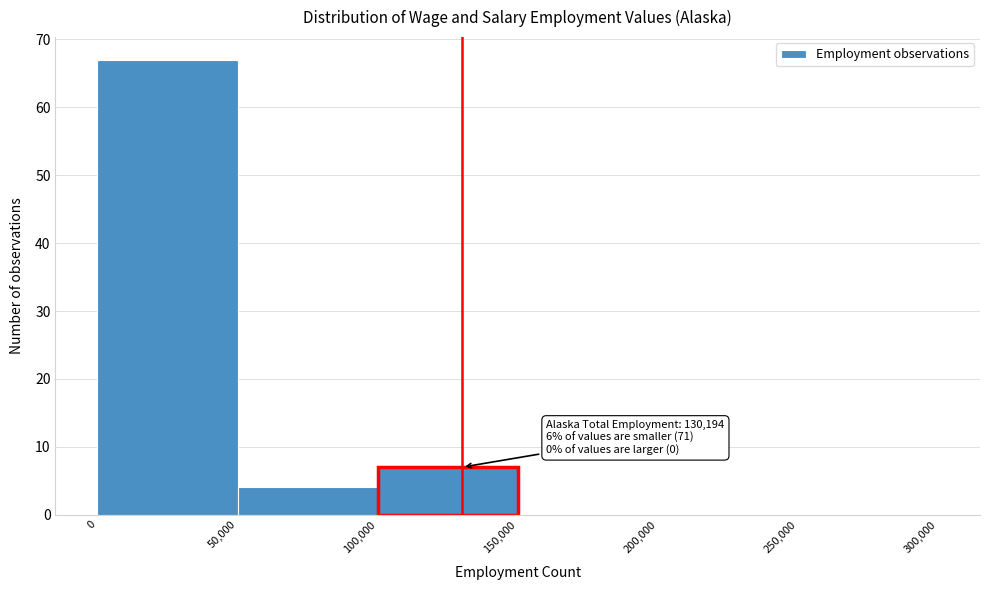

Over which range of the x-axis is the bar tallest?

0 to 50,000